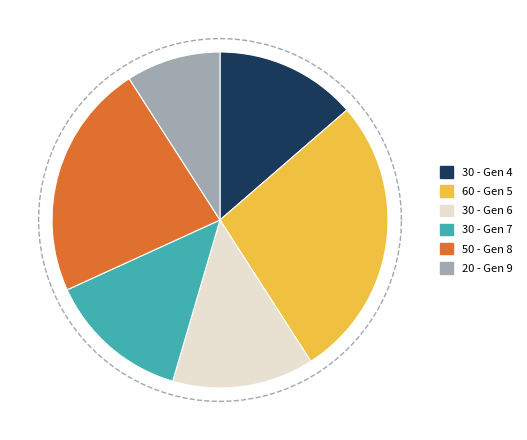

To the nearest percent, what percentage of the pie is 9?

9%